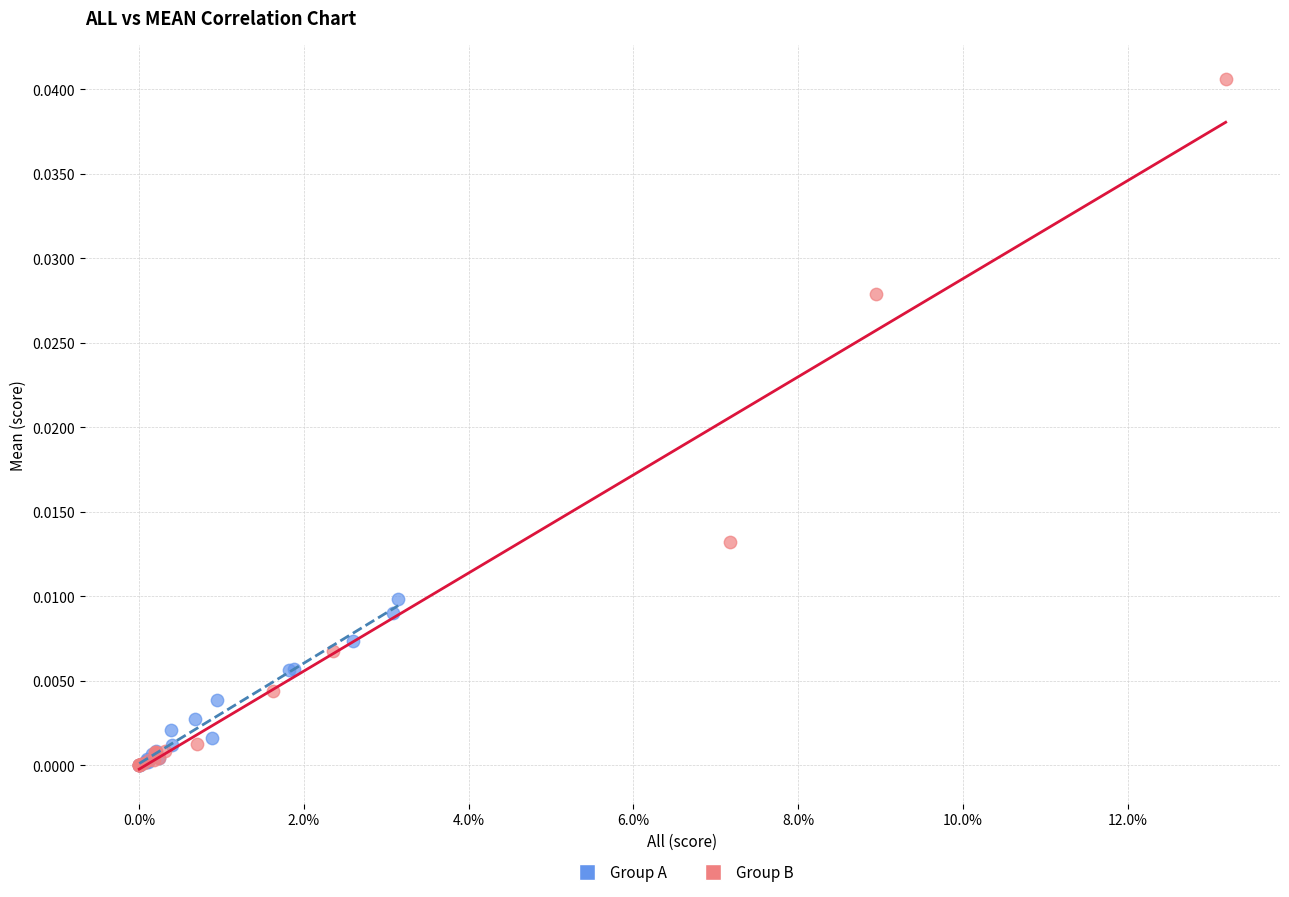

Which series reaches the maximum Y coordinate?

Group B